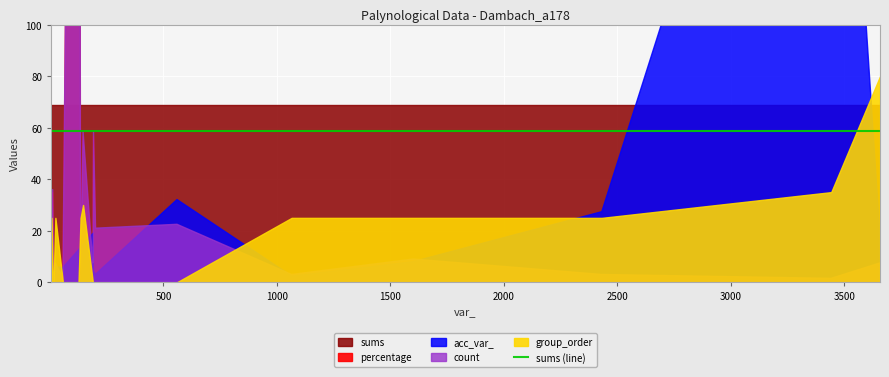

Does the chart display data point markers on the line(s)?

No